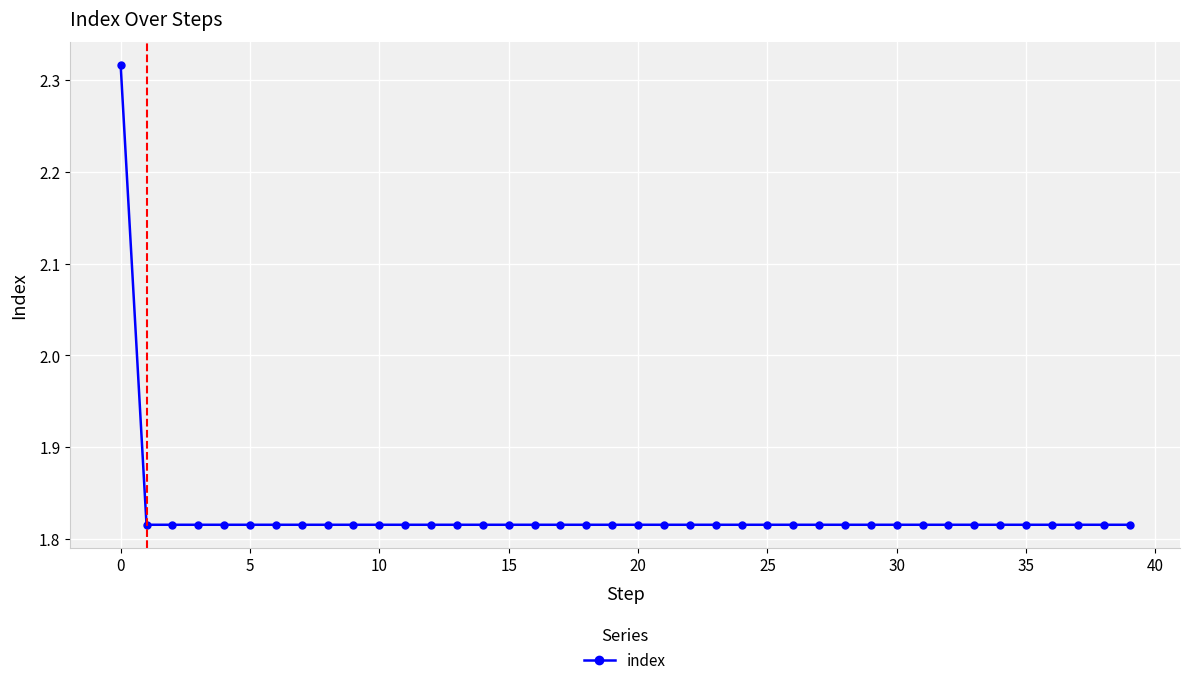

Count the values in the range 1 to 2.

39